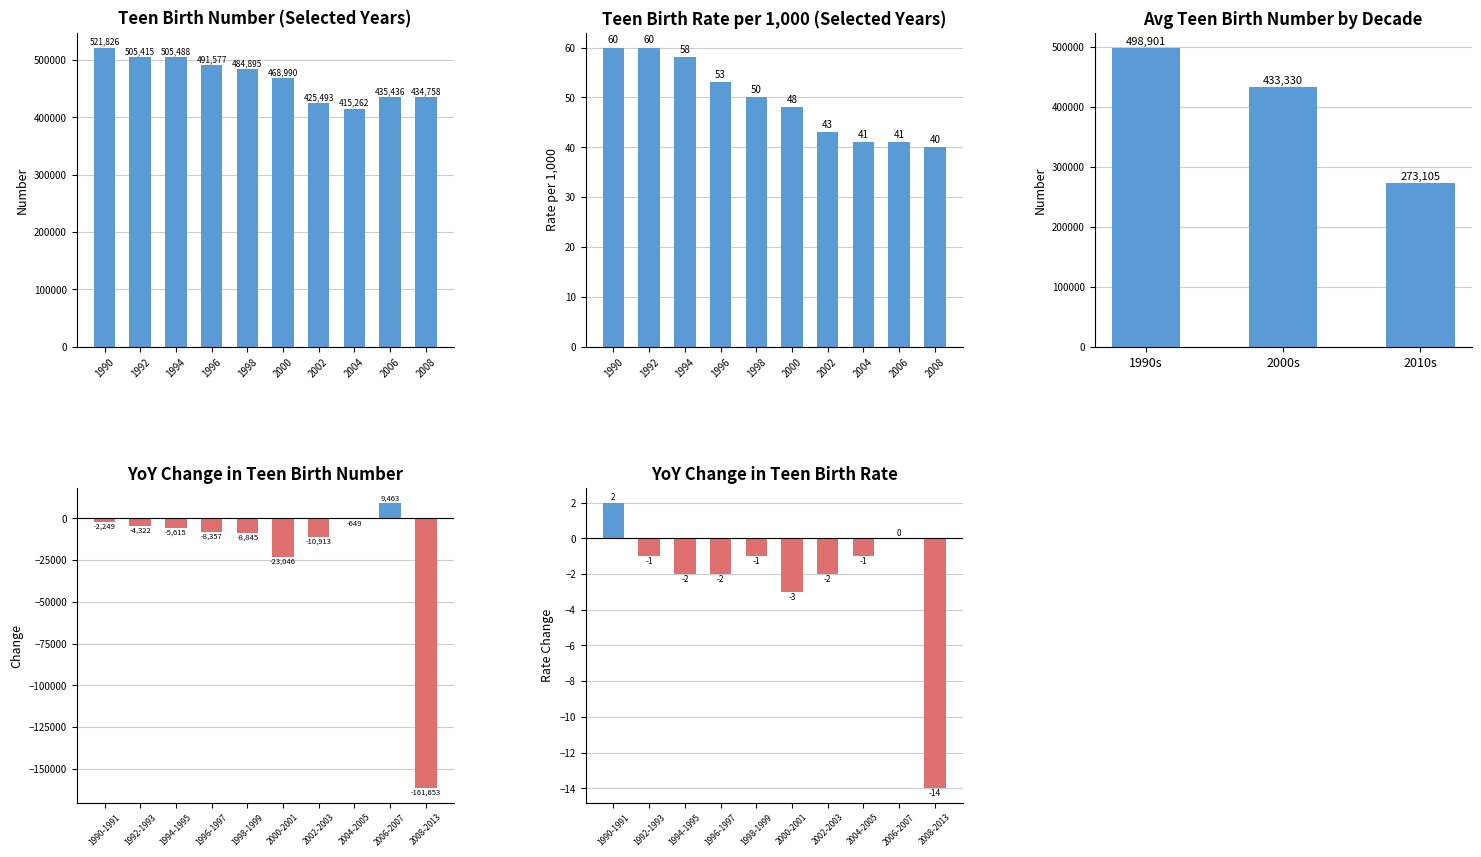

Which series has the largest total across all categories?

Number